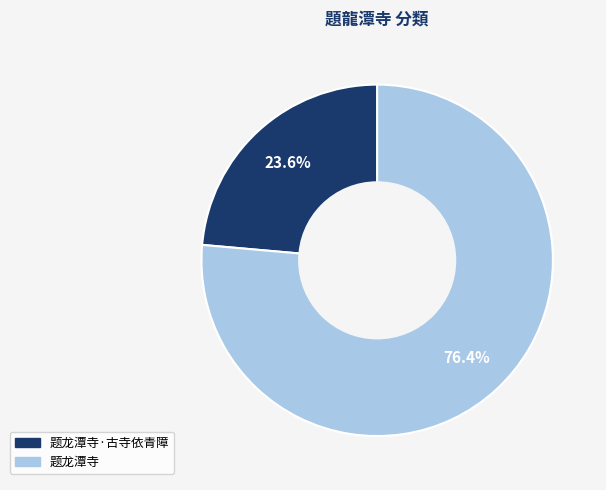

Is there a majority slice in this chart?

Yes